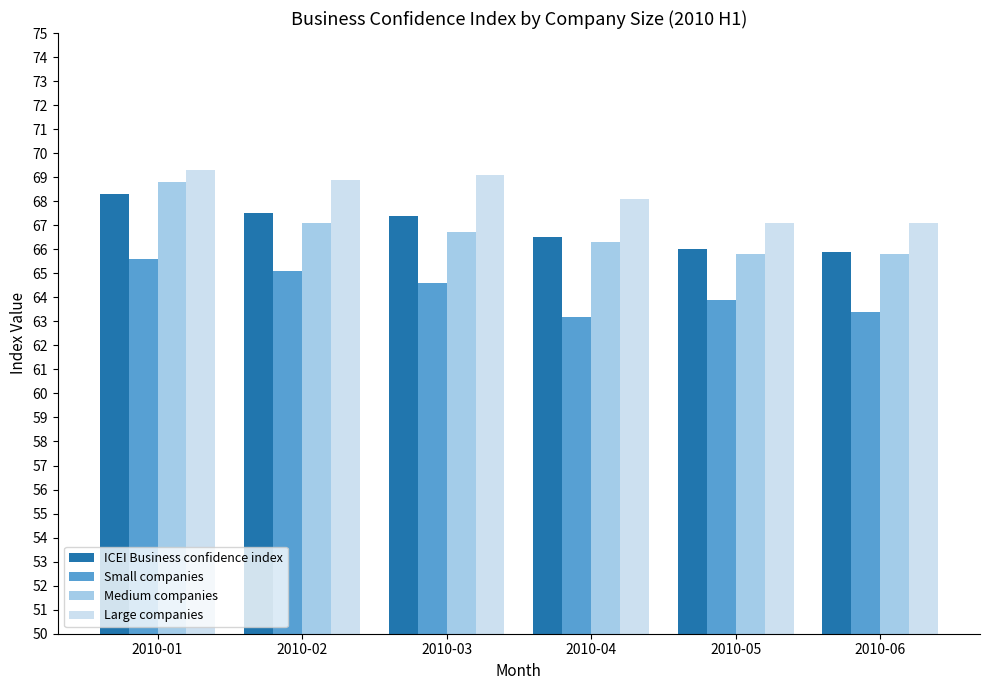

How many groups of bars are there?

6